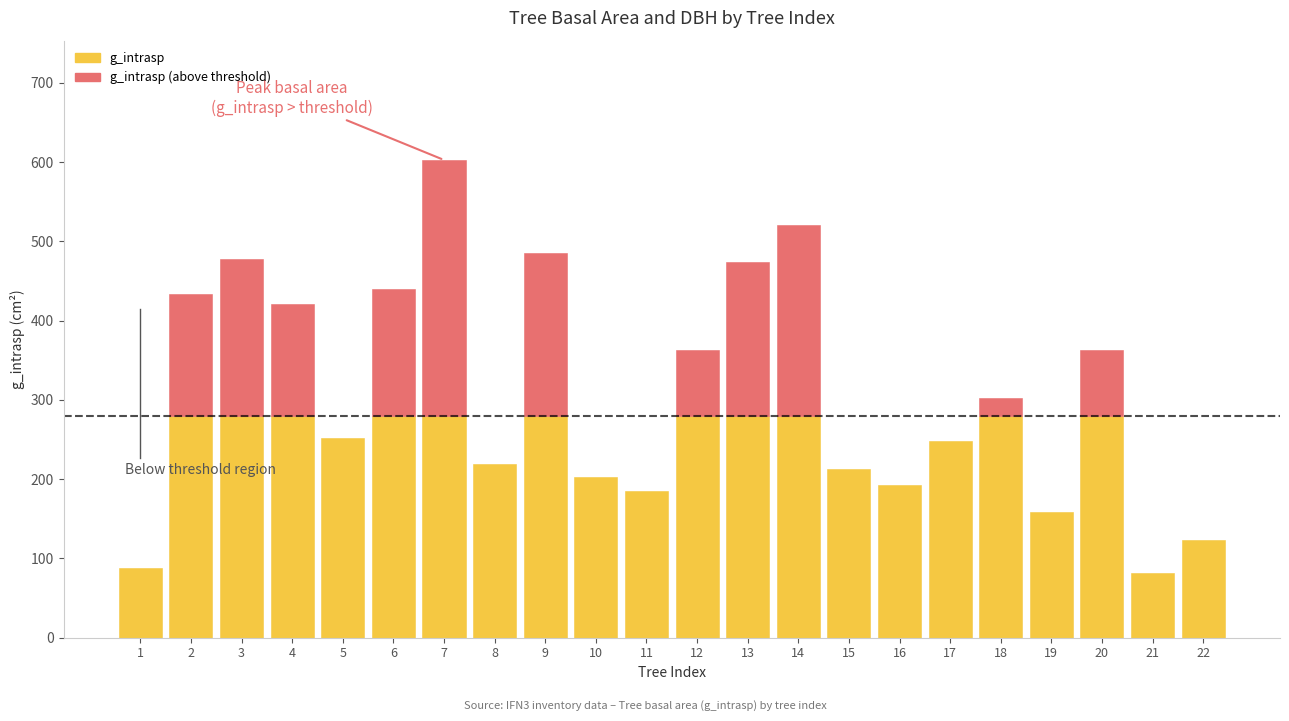

At which category does the chart reach its peak across all series?

7